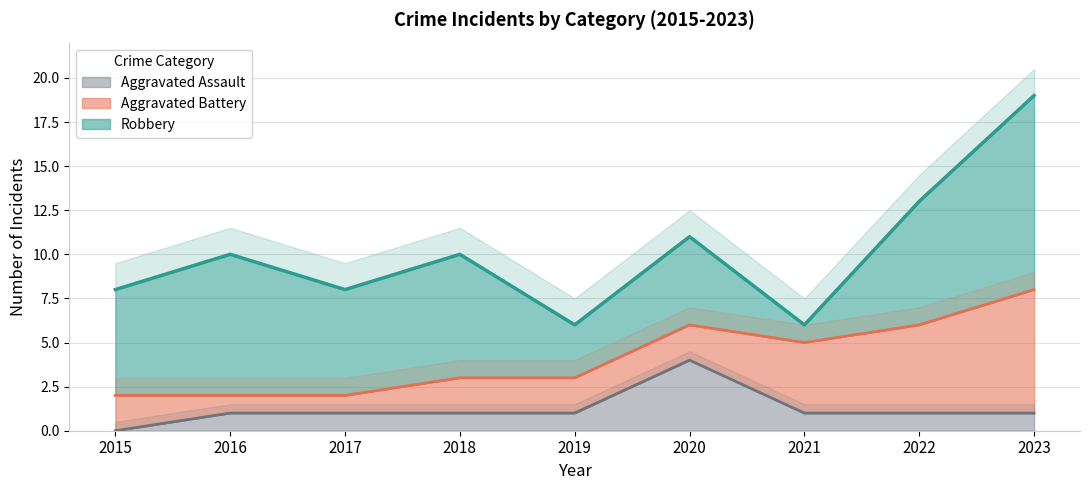

At how many categories does at least one series exceed 16?

1